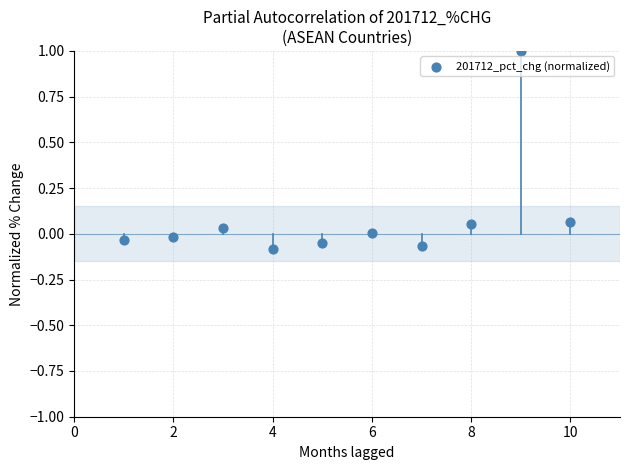

What is the average X value?

5.5